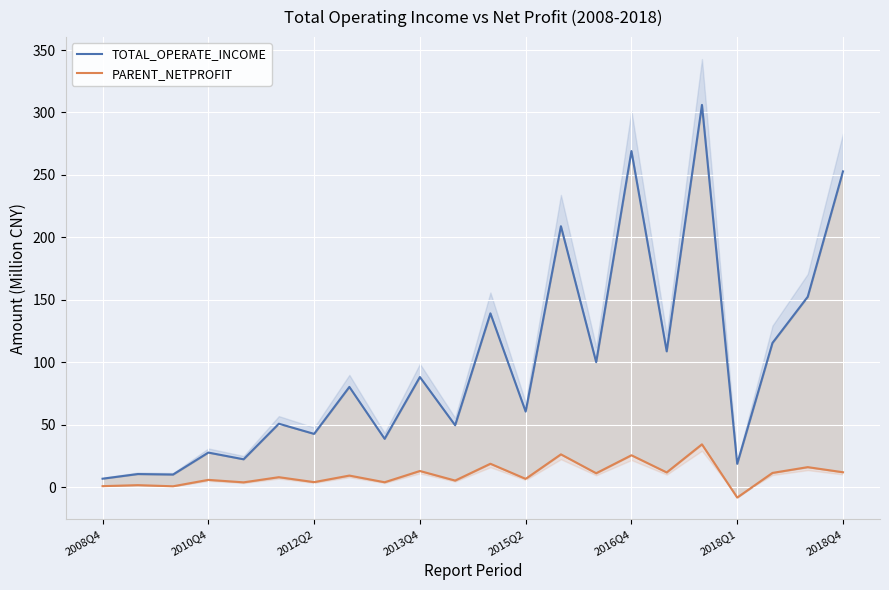

How many values in the TOTAL_OPERATE_INCOME series are below 80?

11